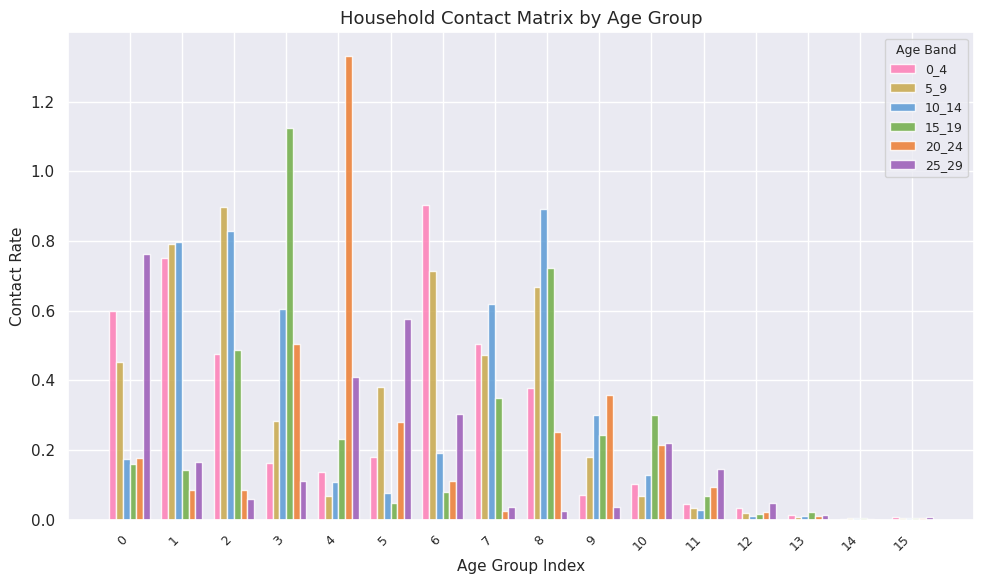

Is it true that 25_29 equals 0.0 at 15?

True